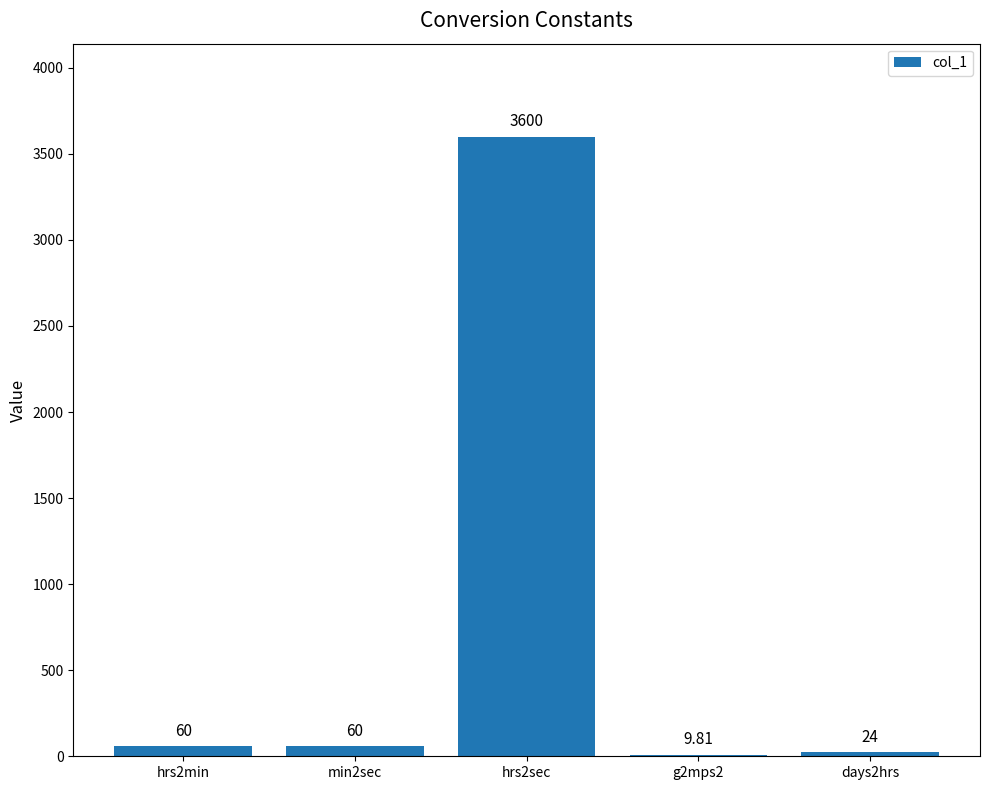

What is the change in value from hrs2min to days2hrs?

-36.0